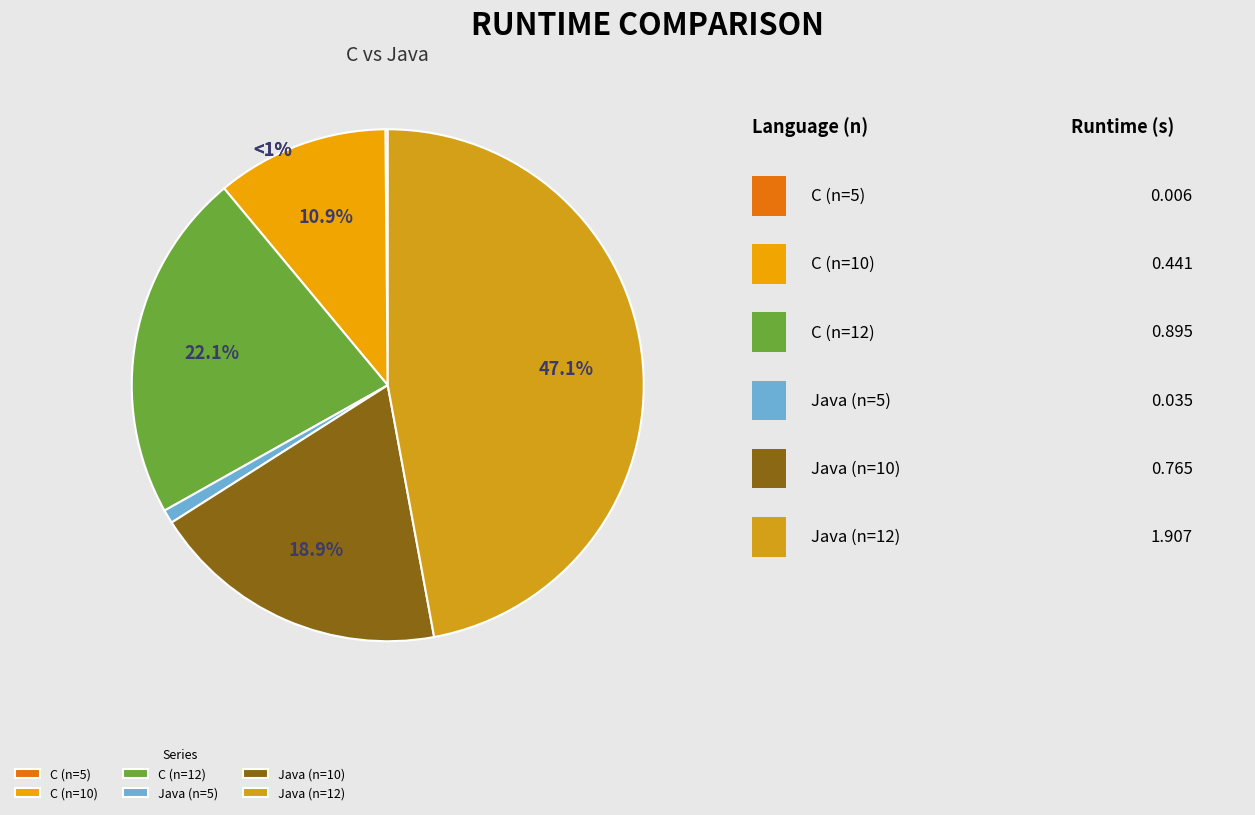

The n=10 (C) slice represents 1% of the pie. True or false?

False